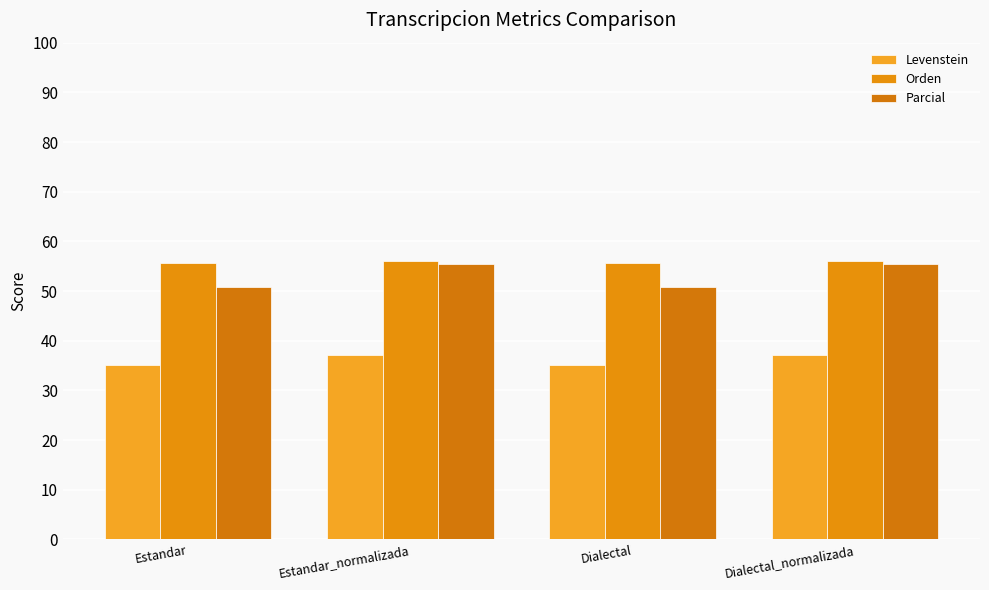

Rank the series by their maximum value, from highest to lowest.

Orden, Parcial, Levenstein